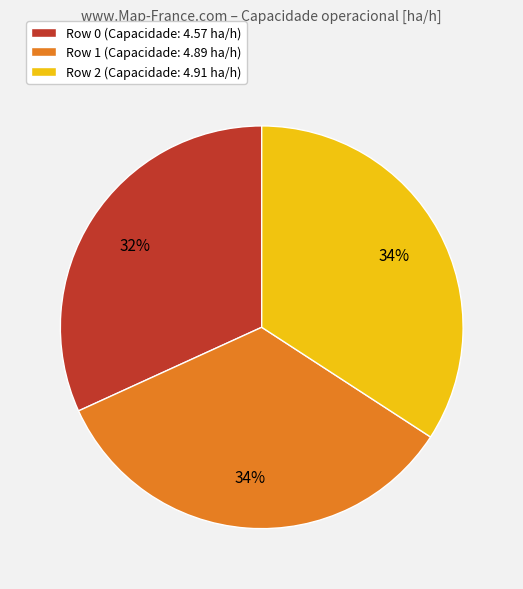

What is the ratio of the value at Row 1 (Capacidade: 4.89 ha/h) to the value at Row 2 (Capacidade: 4.91 ha/h)?

1.0